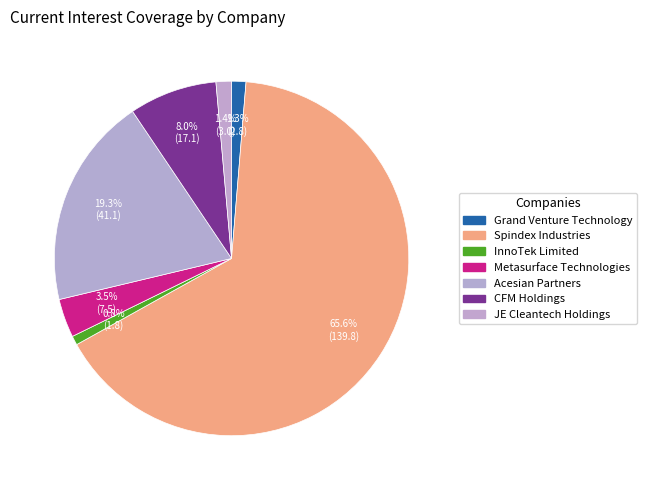

To the nearest percent, what is the difference between the Acesian Partners and InnoTek Limited slice percentages?

18%